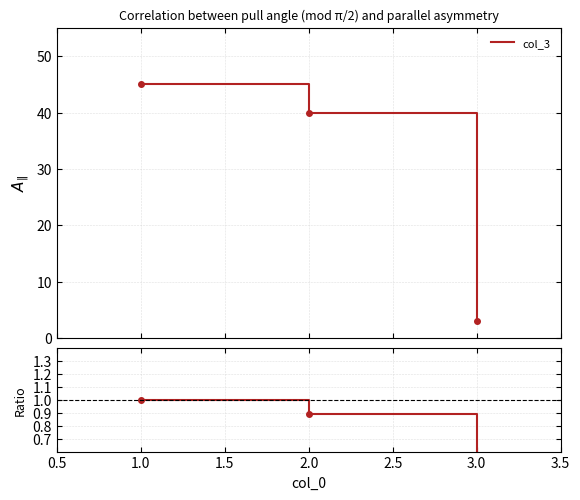

What is the change in value from 1.0 to 3.0?

-0.9